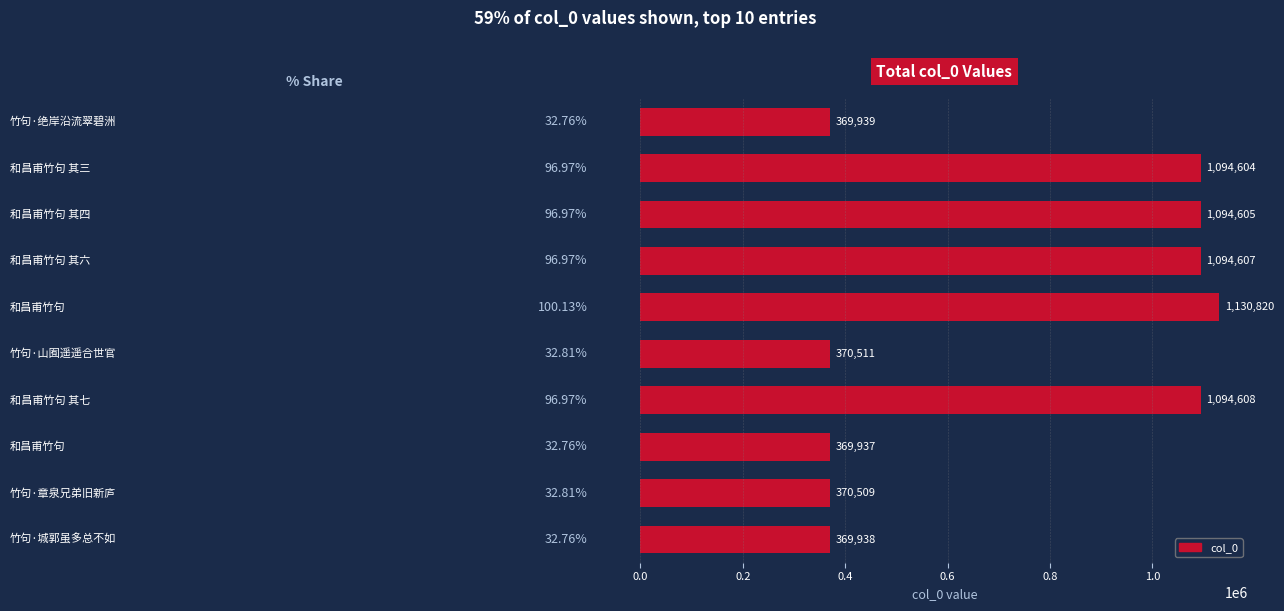

What is the maximum value shown in the chart?

1130820